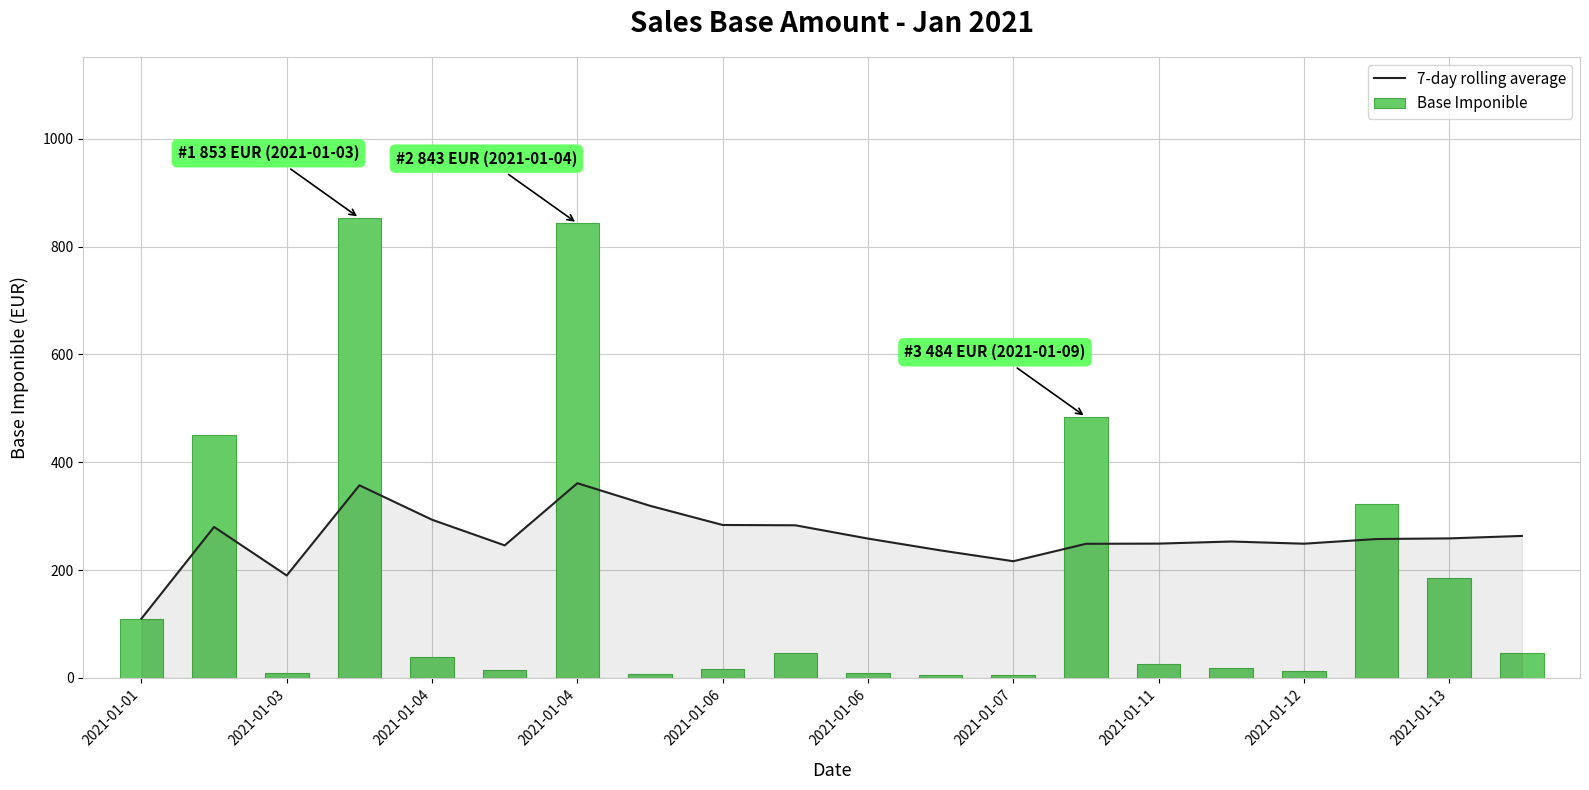

The value of Base Imponible at 13 is 126.2. True or false?

False